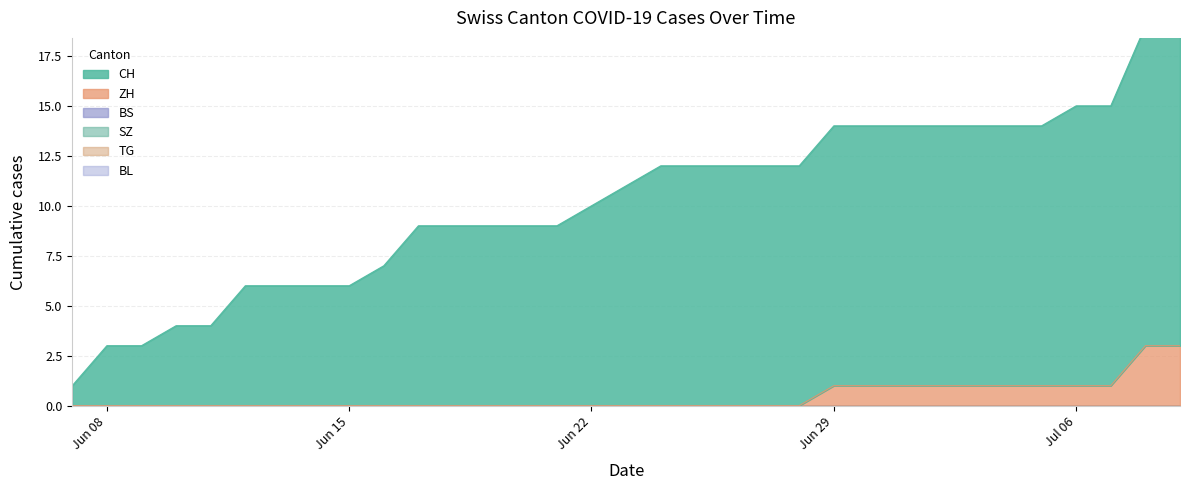

Is it true that ZH equals 0 at Jun 22?

True